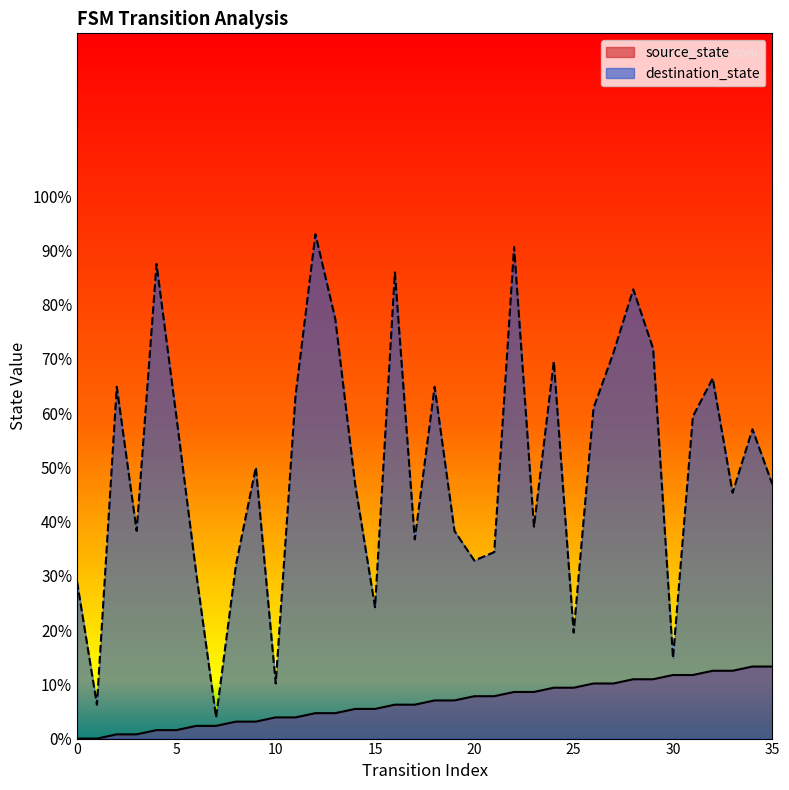

How many interior local peaks does the destination_state series have?

11